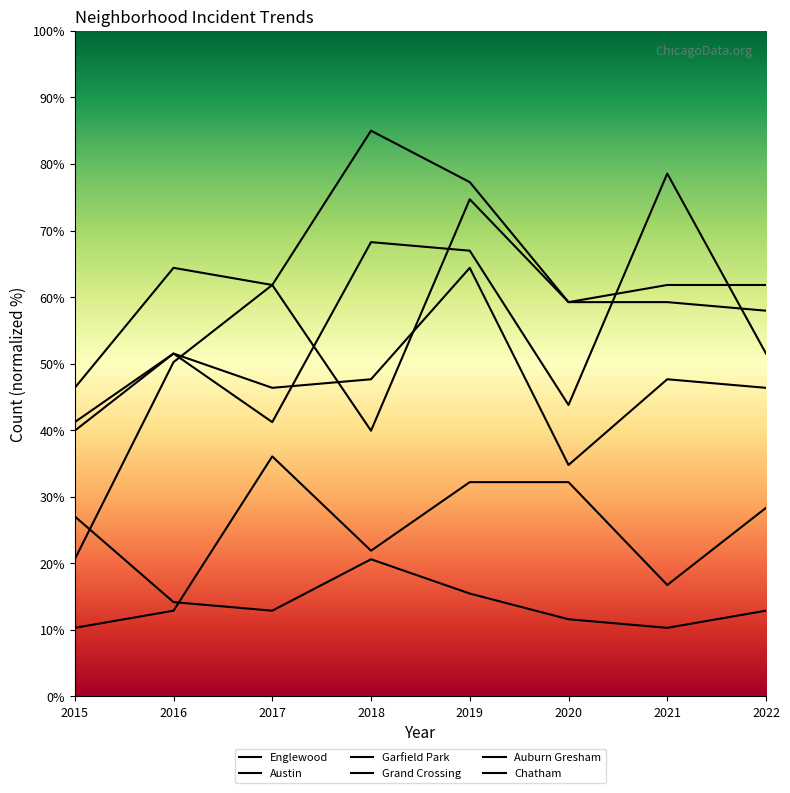

Read the Auburn Gresham value at 2022.

12.9